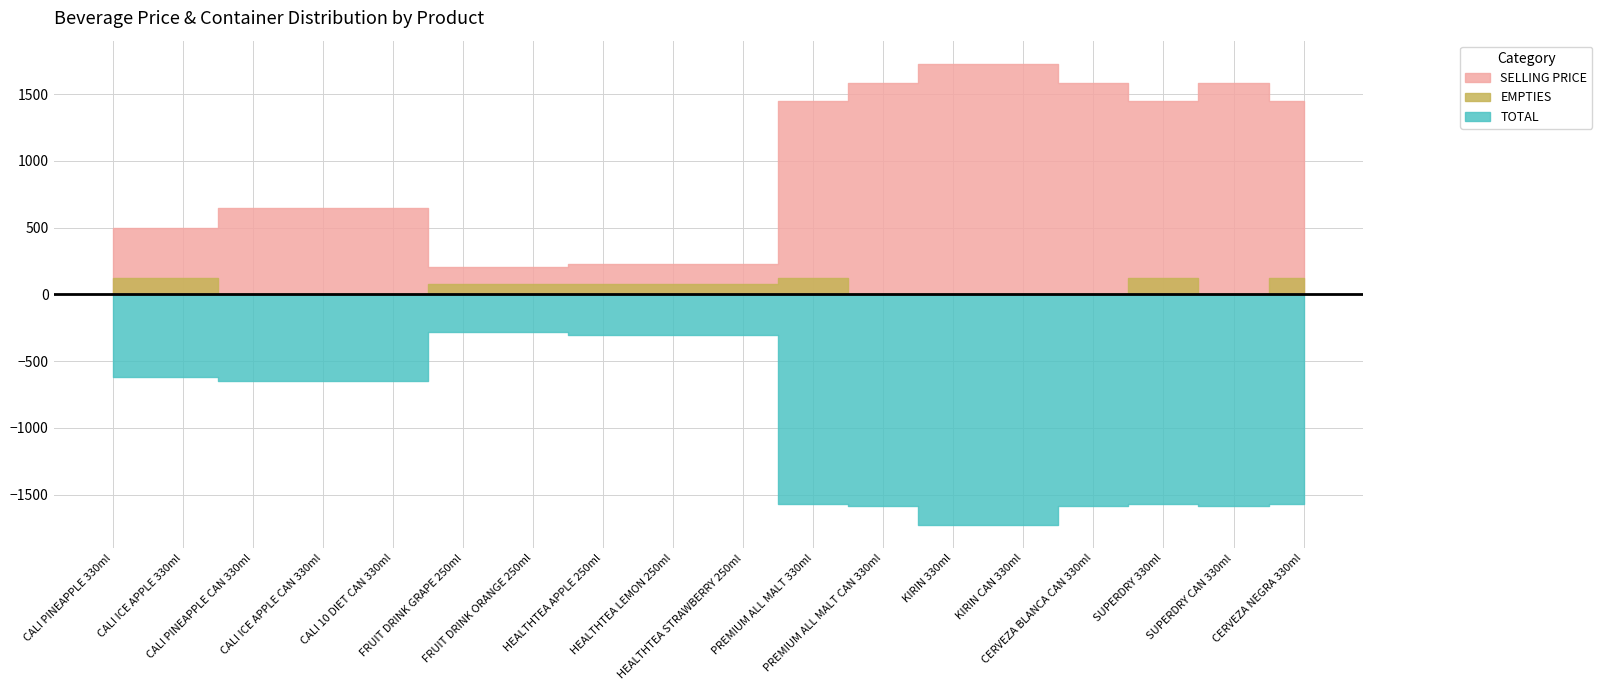

What is the sum of all SELLING PRICE values?

16590